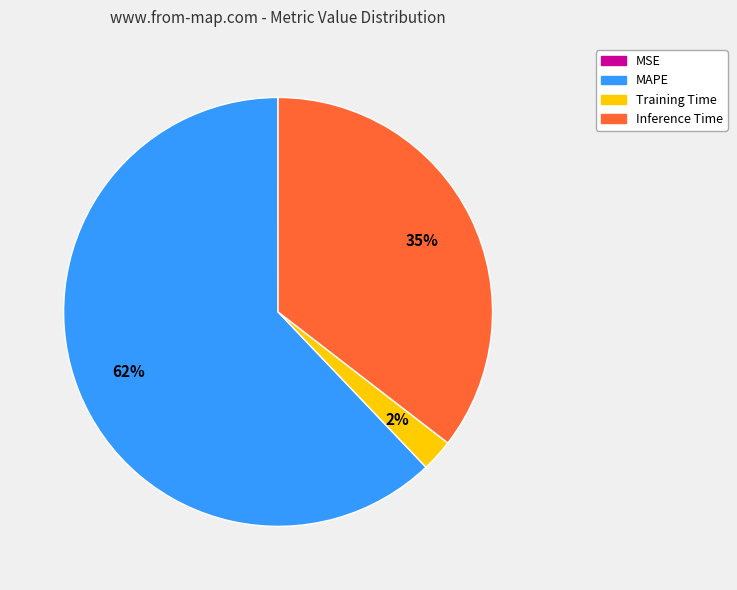

Which category has the biggest portion of the pie?

MAPE